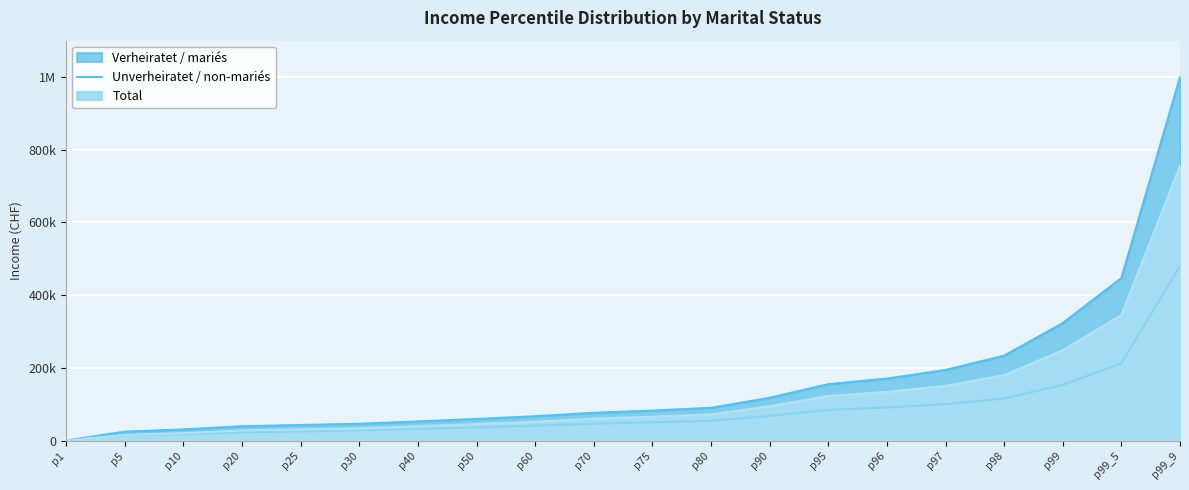

Reading left to right, transcribe all the data shown in this chart.

Verheiratet / mariés: p1=300	p5=24800	p10=31000	p20=39600	p25=43100	p30=46500	p40=53000	p50=59700	p60=67200	p70=76700	p75=82700	p80=90400	p90=117900	p95=155300	p96=170700	p97=194400	p98=233900	p99=323400	p99_5=447300	p99_9=1000000
Unverheiratet / non-mariés: p1=0	p5=14800	p10=17900	p20=23100	p25=25400	p30=27700	p40=32200	p50=36600	p60=41300	p70=46900	p75=50200	p80=54400	p90=68000	p95=84800	p96=91200	p97=100400	p98=116000	p99=153300	p99_5=212500	p99_9=480200
Total: p1=0	p5=15800	p10=20700	p20=28000	p25=31100	p30=34000	p40=39700	p50=45600	p60=52200	p70=60600	p75=65800	p80=72400	p90=94800	p95=122900	p96=134200	p97=150900	p98=180000	p99=248800	p99_5=345500	p99_9=756200